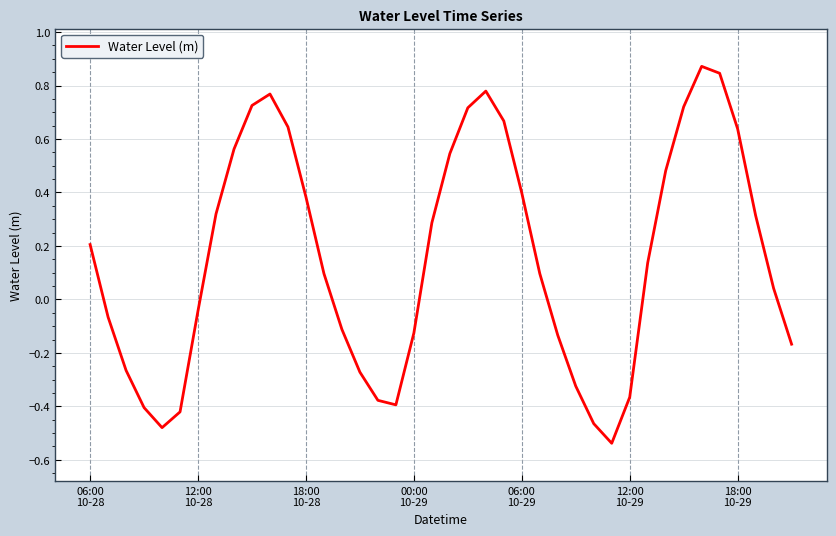

What is the difference between the maximum and minimum values?

1.4